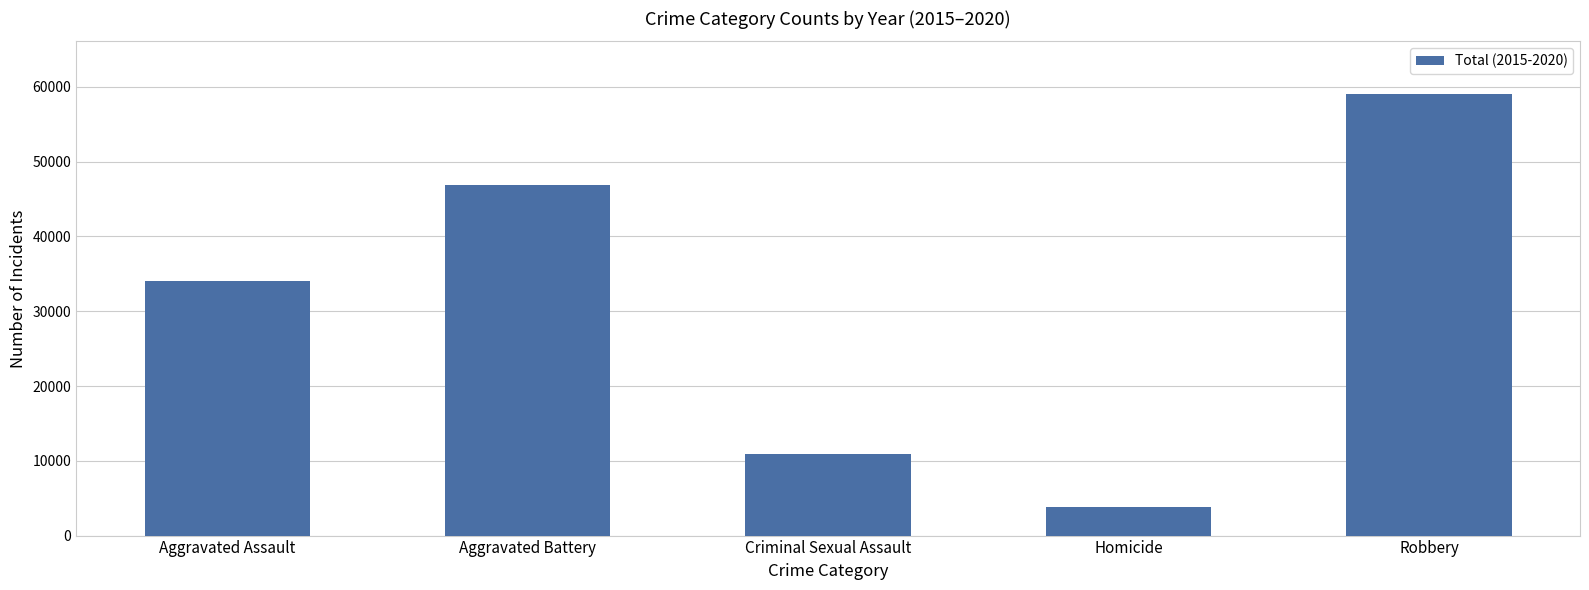

What is the ratio of the value at Criminal Sexual Assault to the value at Robbery?

0.2